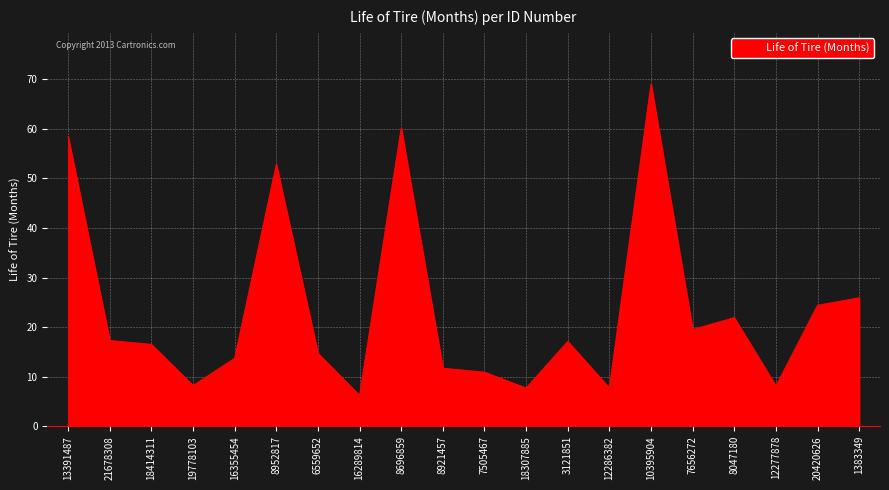

Read the value at 3121851.

17.1